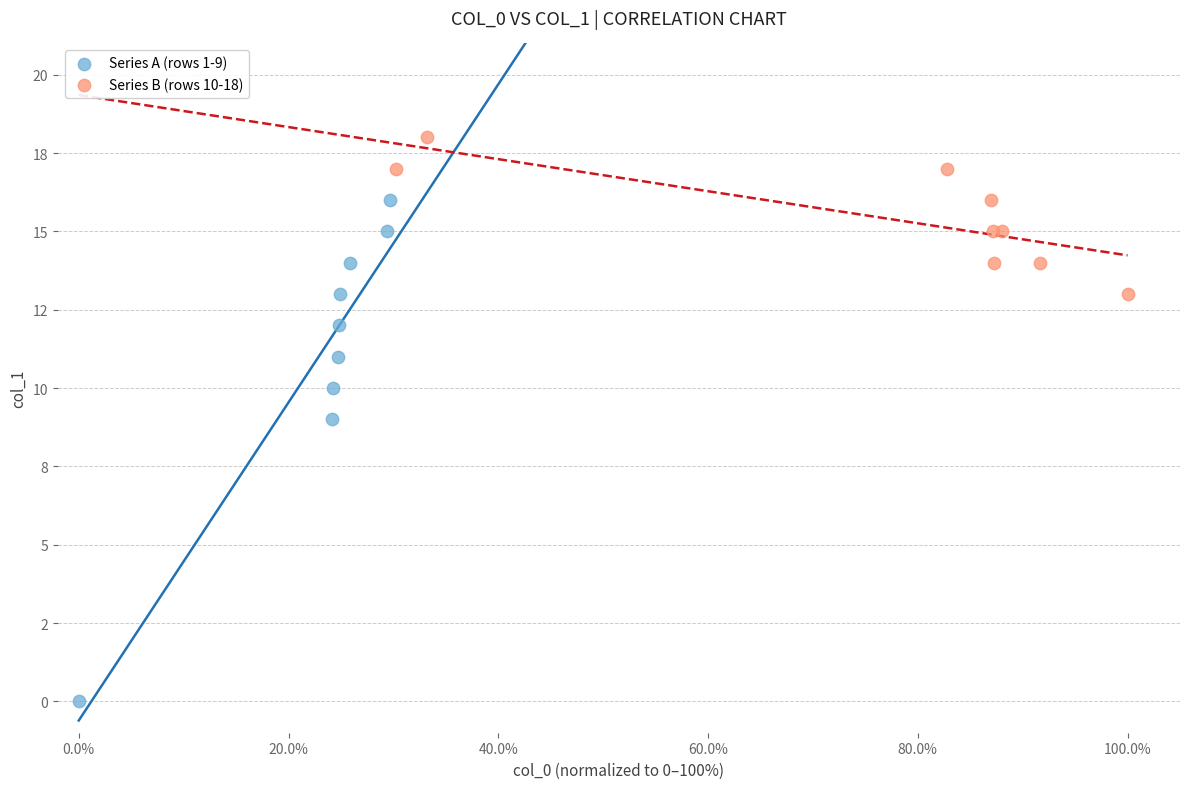

What are all the series names shown in the legend?

Series A (rows 1-9), Series B (rows 10-18)